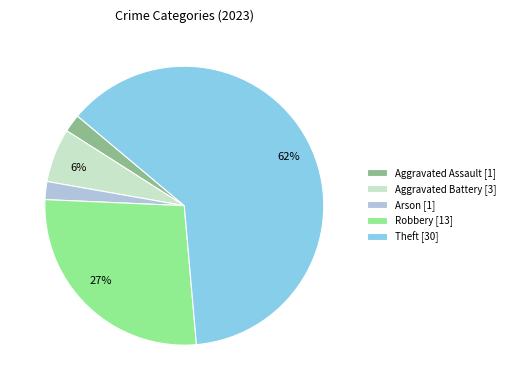

Is there a majority slice in this chart?

Yes